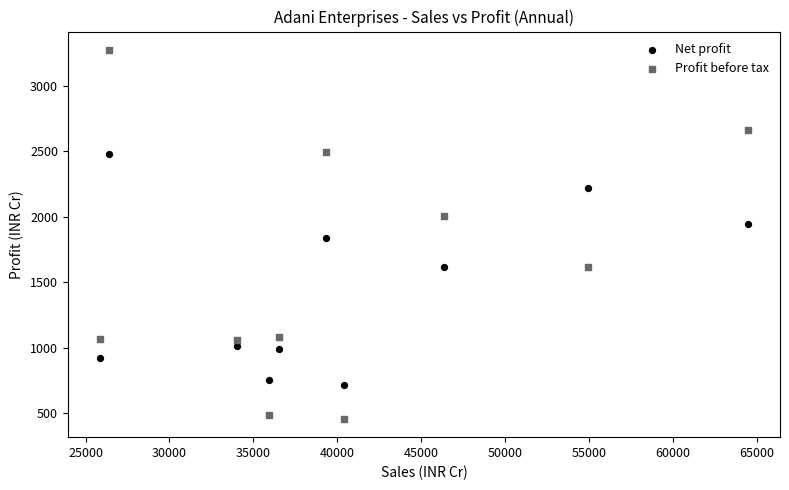

Across all data points, what is the range of Y values (max minus min)?

2814.4